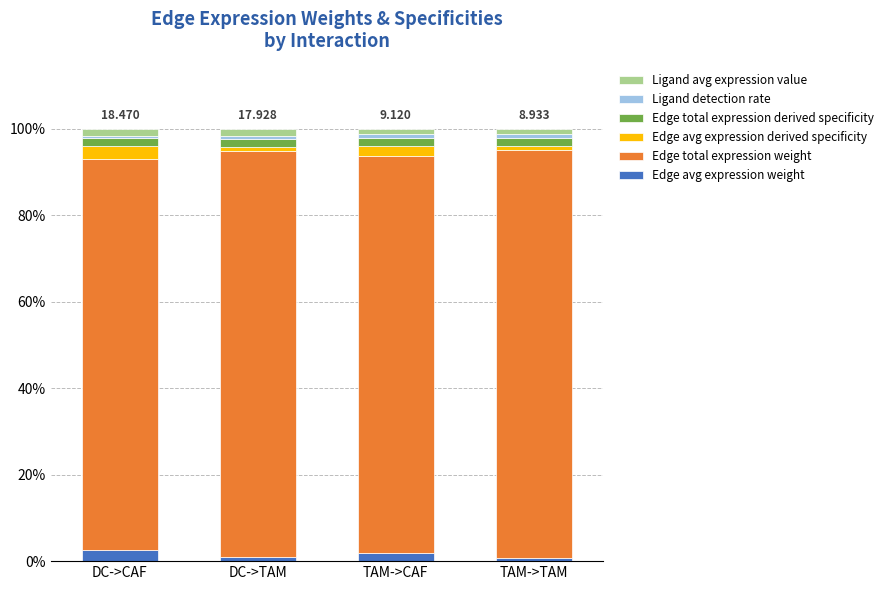

Count the number of data series in this chart.

6